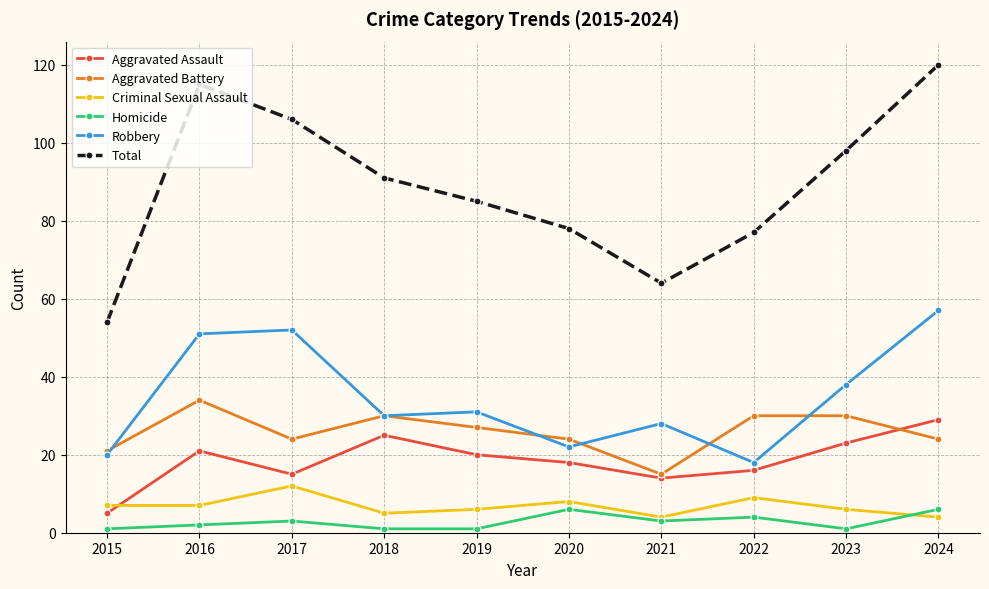

The Robbery series shows 57 at 2024. True or false?

True